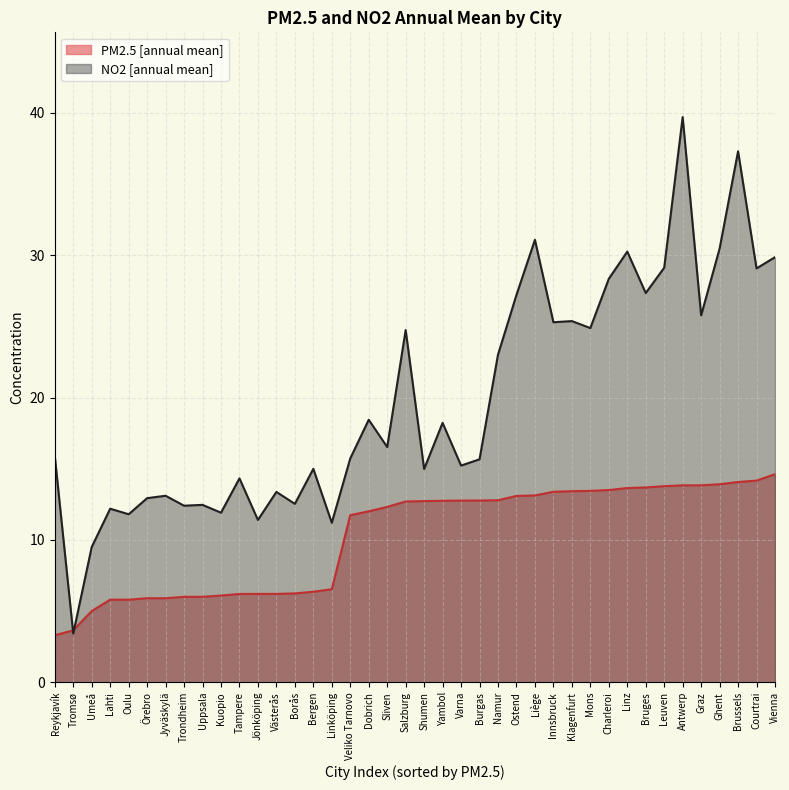

Is the value of NO2 [annual mean] at Linz greater than the value of PM2.5 [annual mean] at Burgas?

Yes